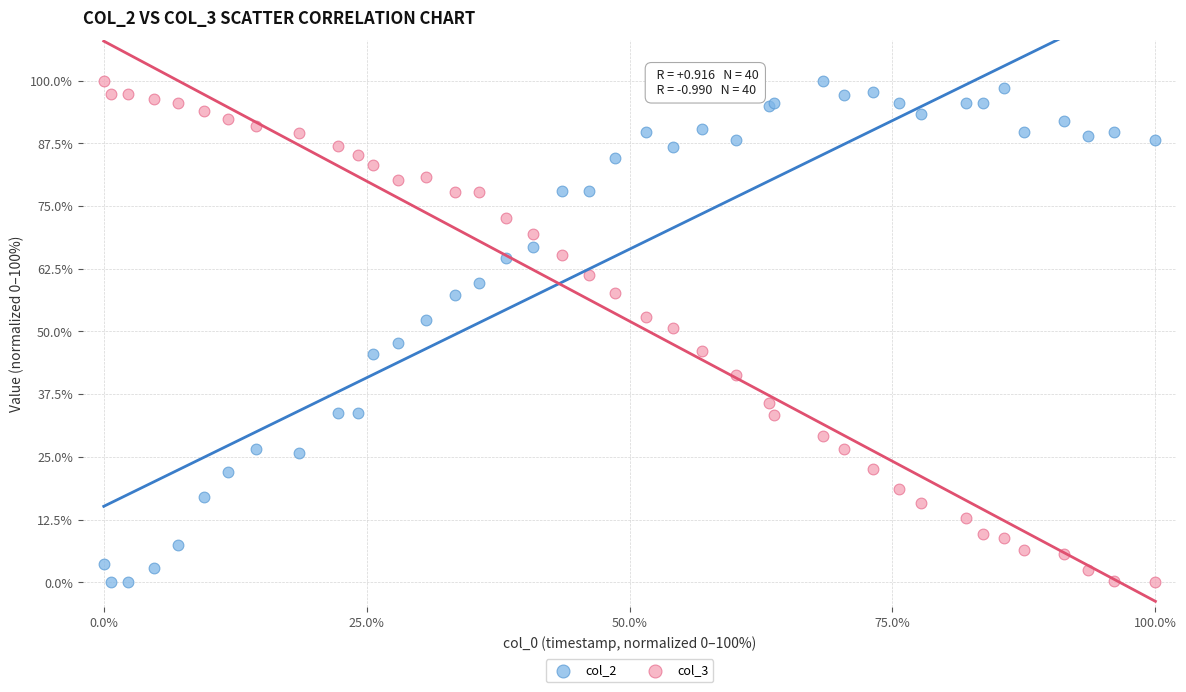

What is the X range (max minus min) for the scatter plot?

100.0